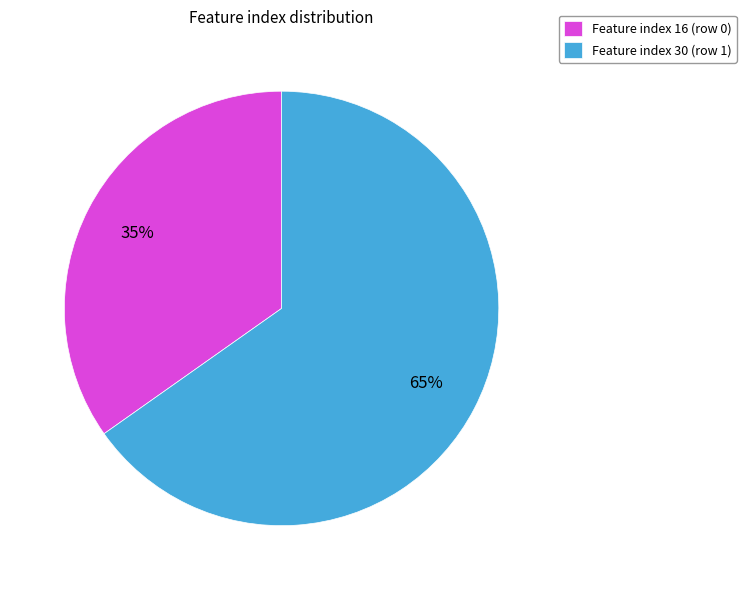

True or false: Feature index 16 (row 0) accounts for 35% of the total.

True